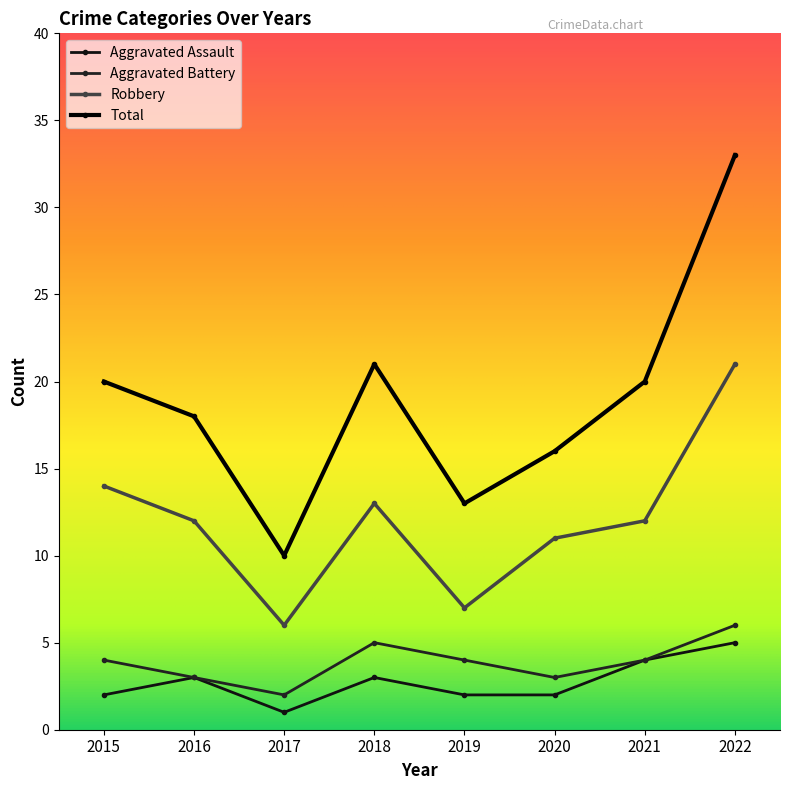

What are all the series names shown in the legend?

Aggravated Assault, Aggravated Battery, Robbery, Total